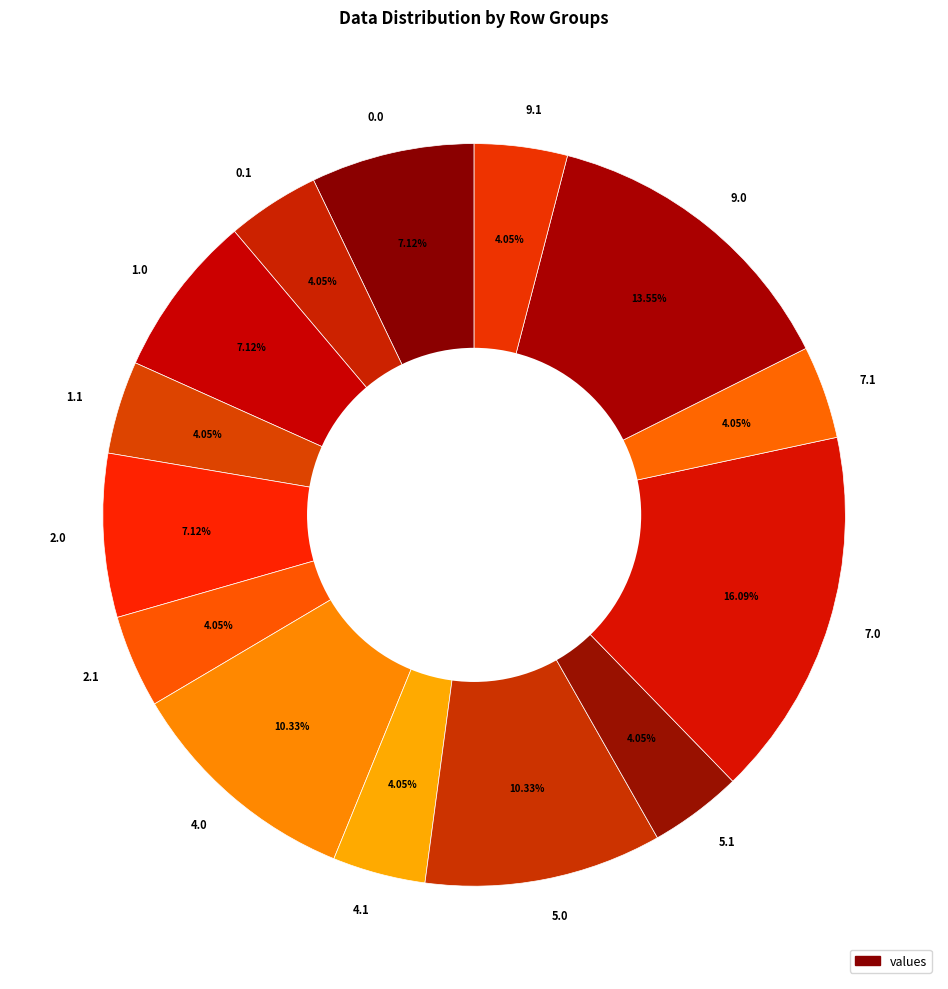

Count the number of slices in the pie.

14